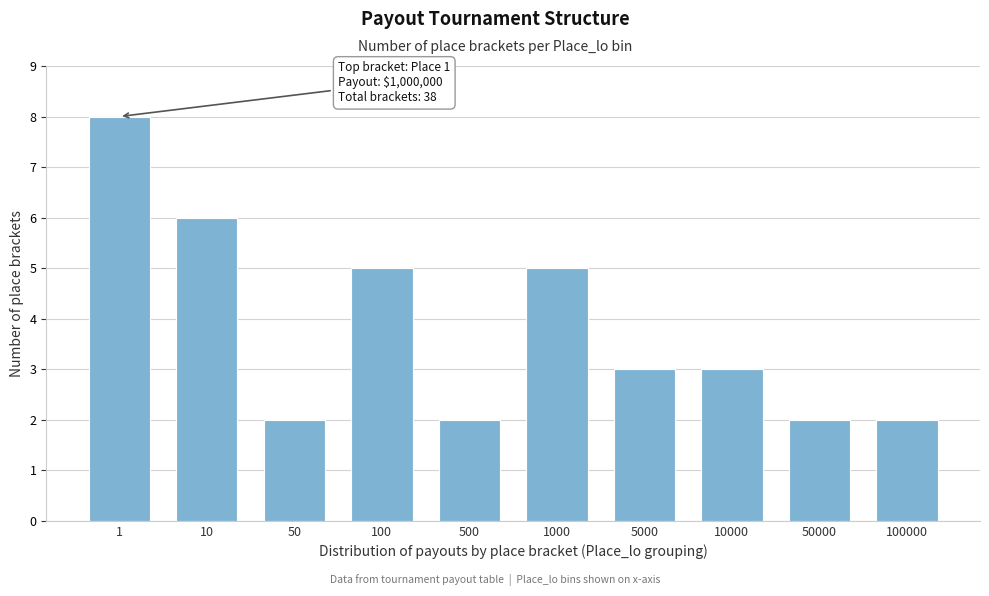

Reading right to left, transcribe all the data shown in this chart.

2	2	3	3	5	2	5	2	6	8